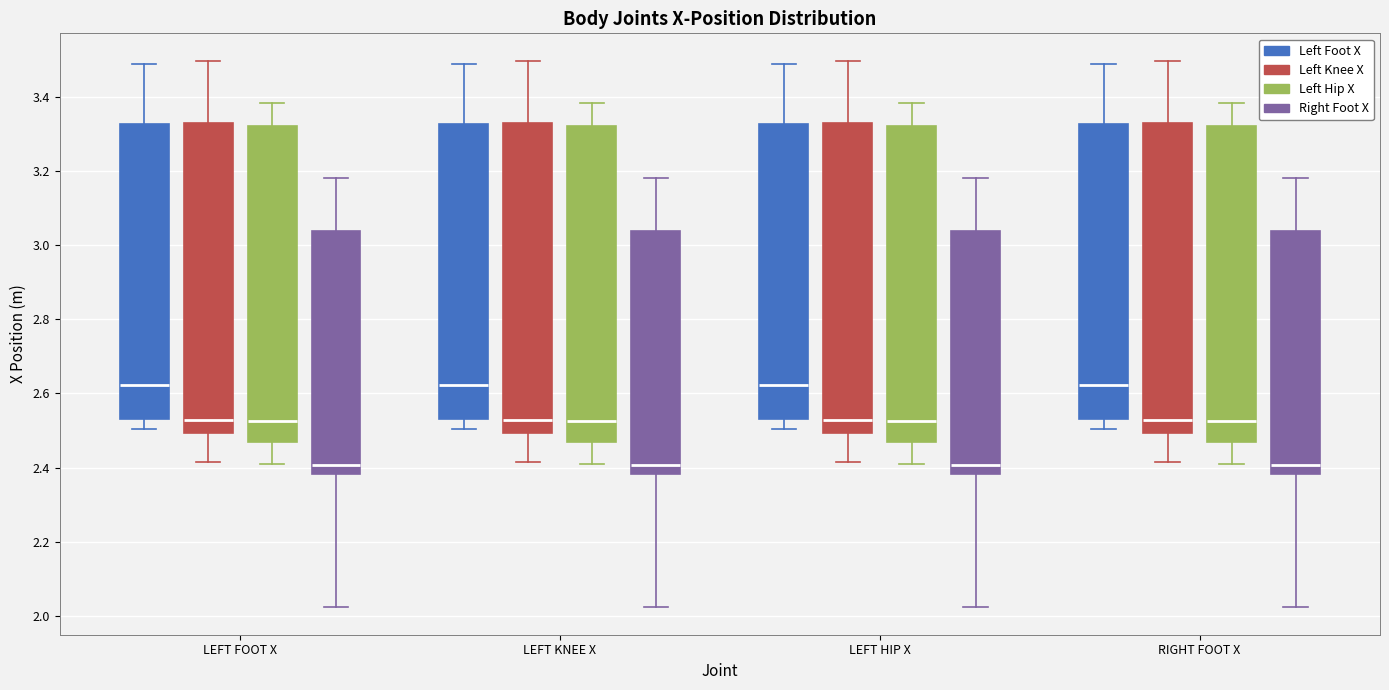

Reading left to right, read every box against the y-axis: the position of its median line, the range the box covers, and the ends of its whiskers. The values are not printed on the chart, so give them approximately, as read against the axis.

LEFT FOOT X (Left Foot X): median 2.62, box 2.54 to 3.32, whiskers 2.50 to 3.48
LEFT FOOT X (Left Knee X): median 2.52, box 2.50 to 3.32, whiskers 2.42 to 3.50
LEFT FOOT X (Left Hip X): median 2.52, box 2.46 to 3.32, whiskers 2.42 to 3.38
LEFT FOOT X (Right Foot X): median 2.40, box 2.38 to 3.04, whiskers 2.02 to 3.18
LEFT KNEE X (Left Foot X): median 2.62, box 2.54 to 3.32, whiskers 2.50 to 3.48
LEFT KNEE X (Left Knee X): median 2.52, box 2.50 to 3.32, whiskers 2.42 to 3.50
LEFT KNEE X (Left Hip X): median 2.52, box 2.46 to 3.32, whiskers 2.42 to 3.38
LEFT KNEE X (Right Foot X): median 2.40, box 2.38 to 3.04, whiskers 2.02 to 3.18
LEFT HIP X (Left Foot X): median 2.62, box 2.54 to 3.32, whiskers 2.50 to 3.48
LEFT HIP X (Left Knee X): median 2.52, box 2.50 to 3.32, whiskers 2.42 to 3.50
LEFT HIP X (Left Hip X): median 2.52, box 2.46 to 3.32, whiskers 2.42 to 3.38
LEFT HIP X (Right Foot X): median 2.40, box 2.38 to 3.04, whiskers 2.02 to 3.18
RIGHT FOOT X (Left Foot X): median 2.62, box 2.54 to 3.32, whiskers 2.50 to 3.48
RIGHT FOOT X (Left Knee X): median 2.52, box 2.50 to 3.32, whiskers 2.42 to 3.50
RIGHT FOOT X (Left Hip X): median 2.52, box 2.46 to 3.32, whiskers 2.42 to 3.38
RIGHT FOOT X (Right Foot X): median 2.40, box 2.38 to 3.04, whiskers 2.02 to 3.18